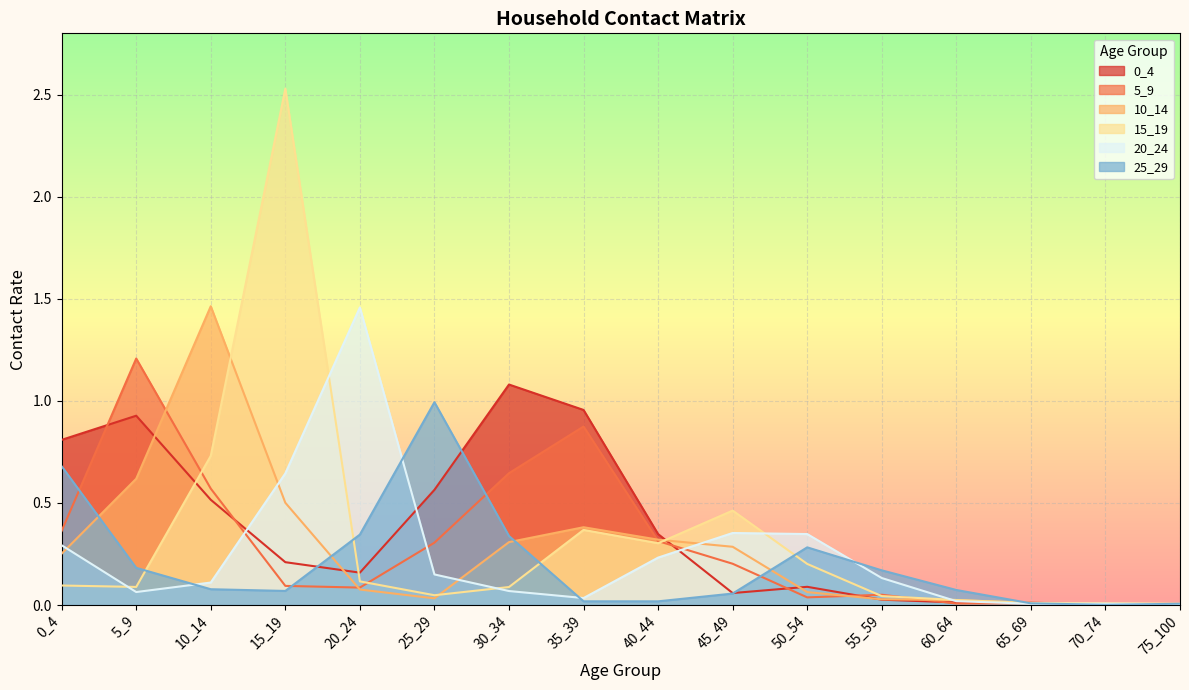

True or false: 5_9 and 15_19 intersect in this chart.

True